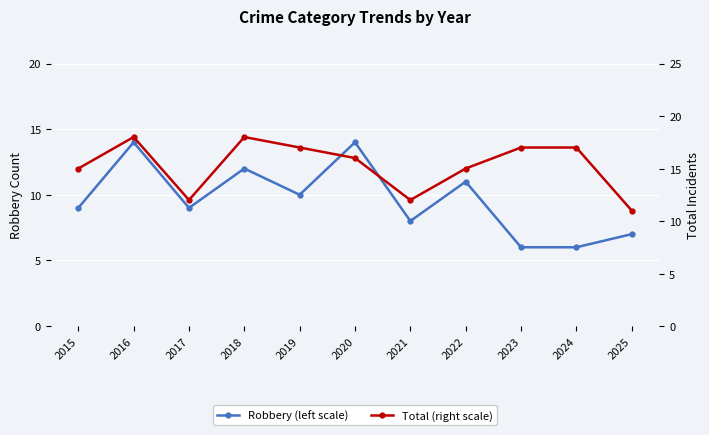

What is the difference between the second highest and minimum values in the Total (right scale) series?

7